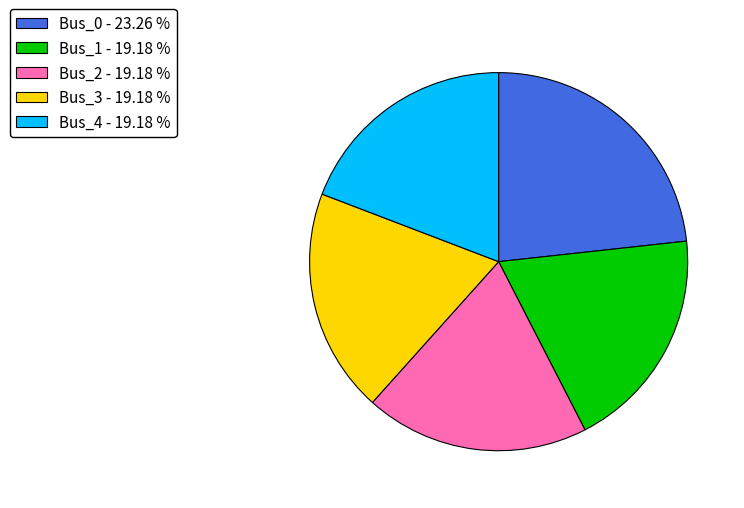

Combined, do Bus_3 - 19.18 % and Bus_0 - 23.26 % account for over 50%?

No